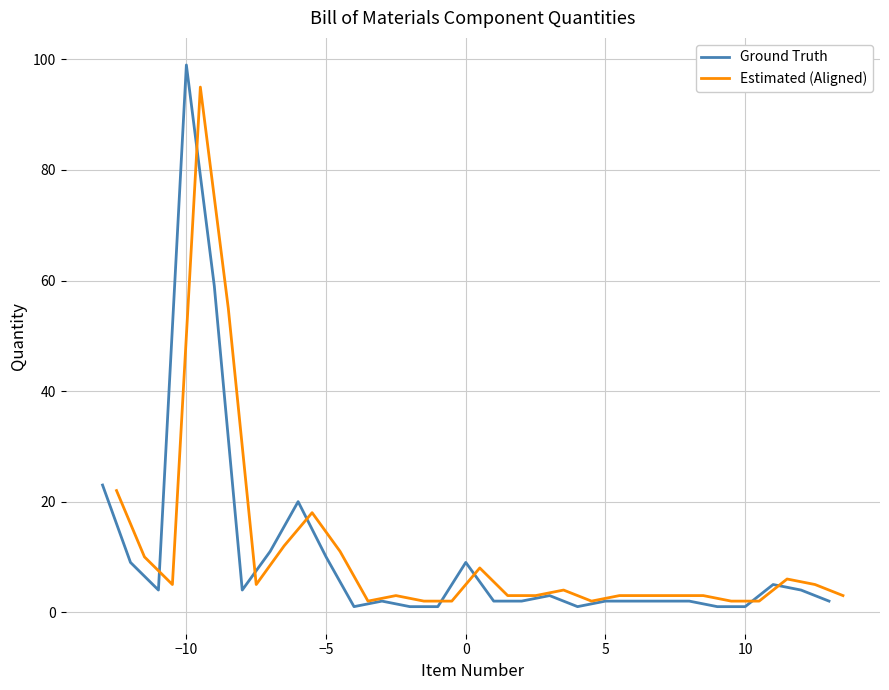

How many lines are shown in the chart?

2